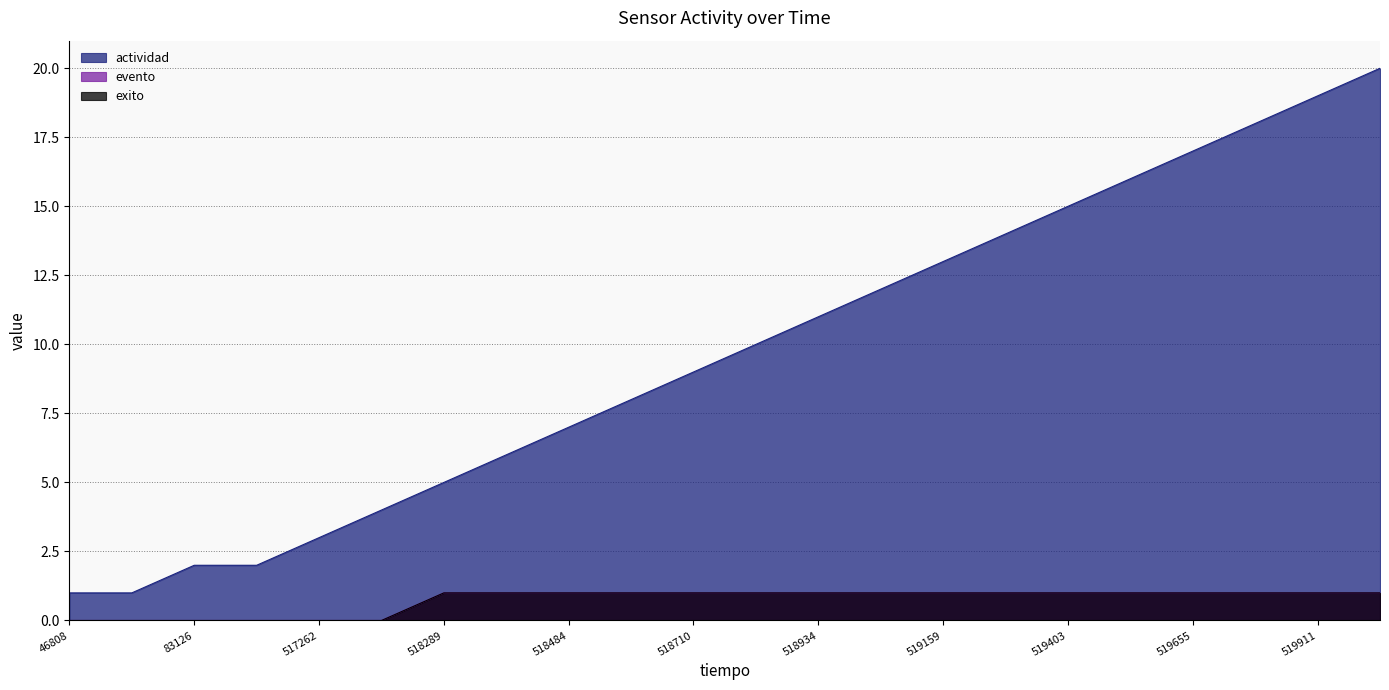

What is the difference between the evento values at 518710 and 517022?

1